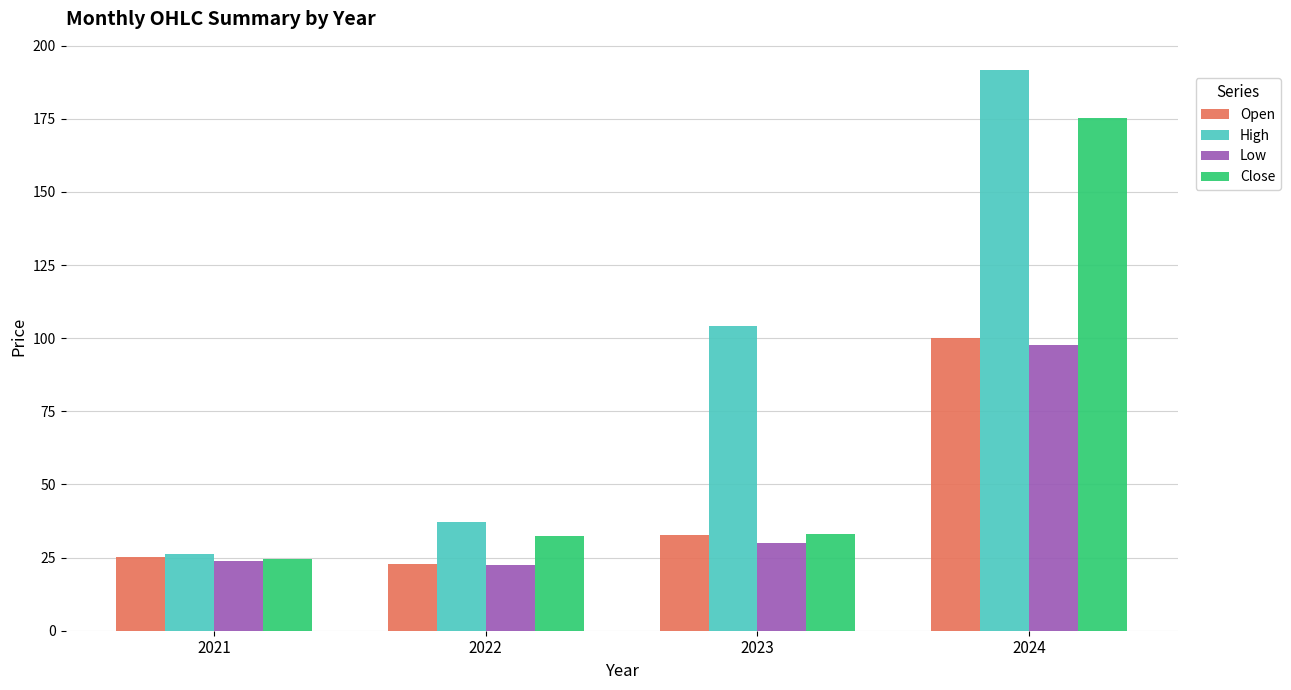

What is the approximate value of Low at 2021?

23.9